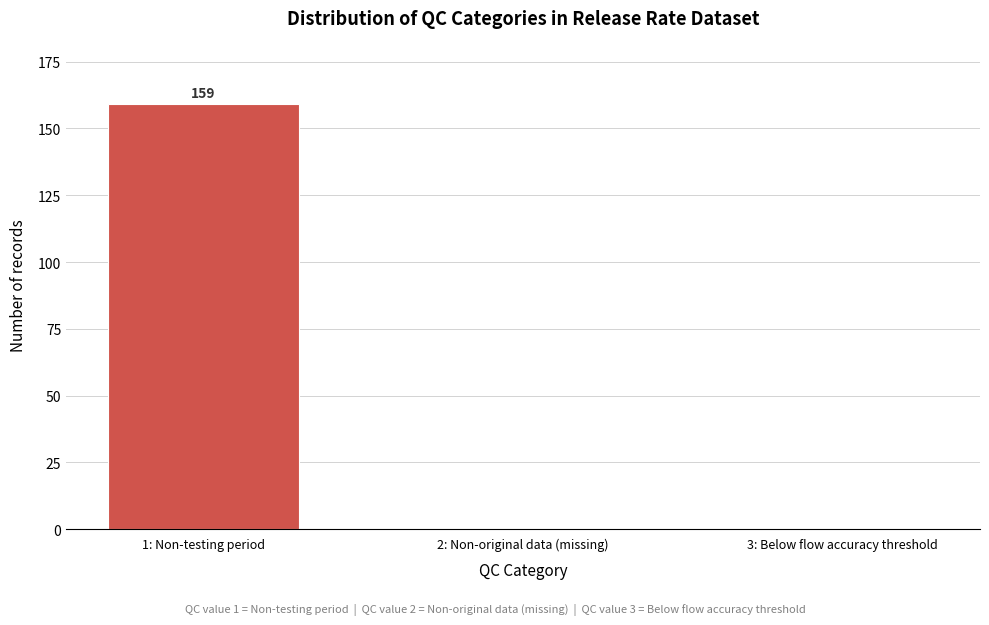

Reading left to right, extract all data points from this chart.

1: Non-testing period=159	2: Non-original data (missing)=0	3: Below flow accuracy threshold=0